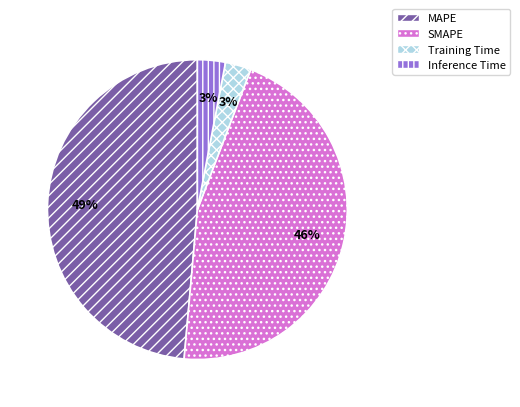

The SMAPE slice represents 46% of the pie. True or false?

True